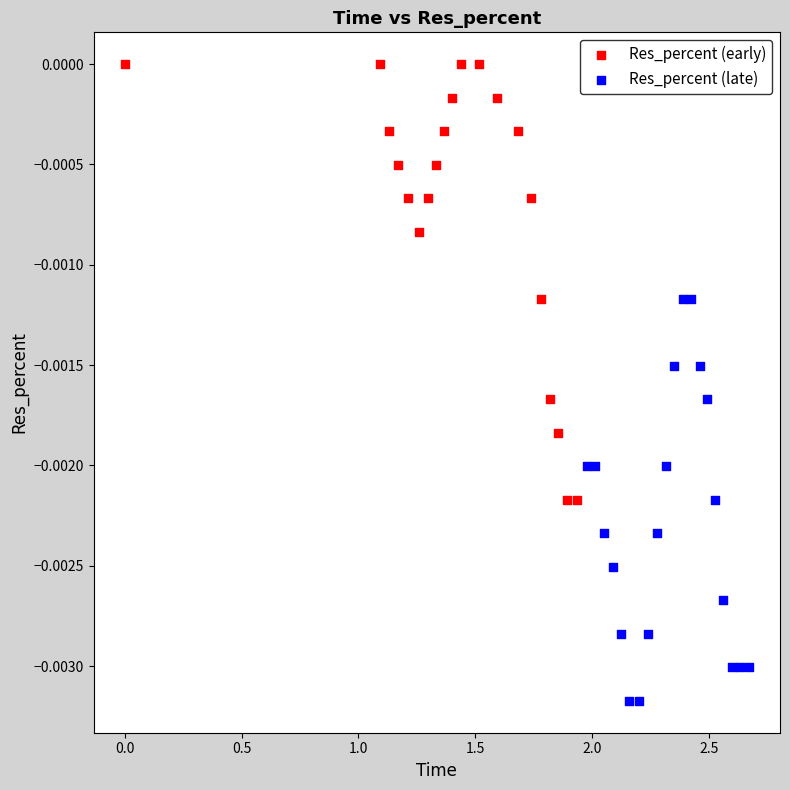

Which series contains the highest Y value?

Res_percent (early)